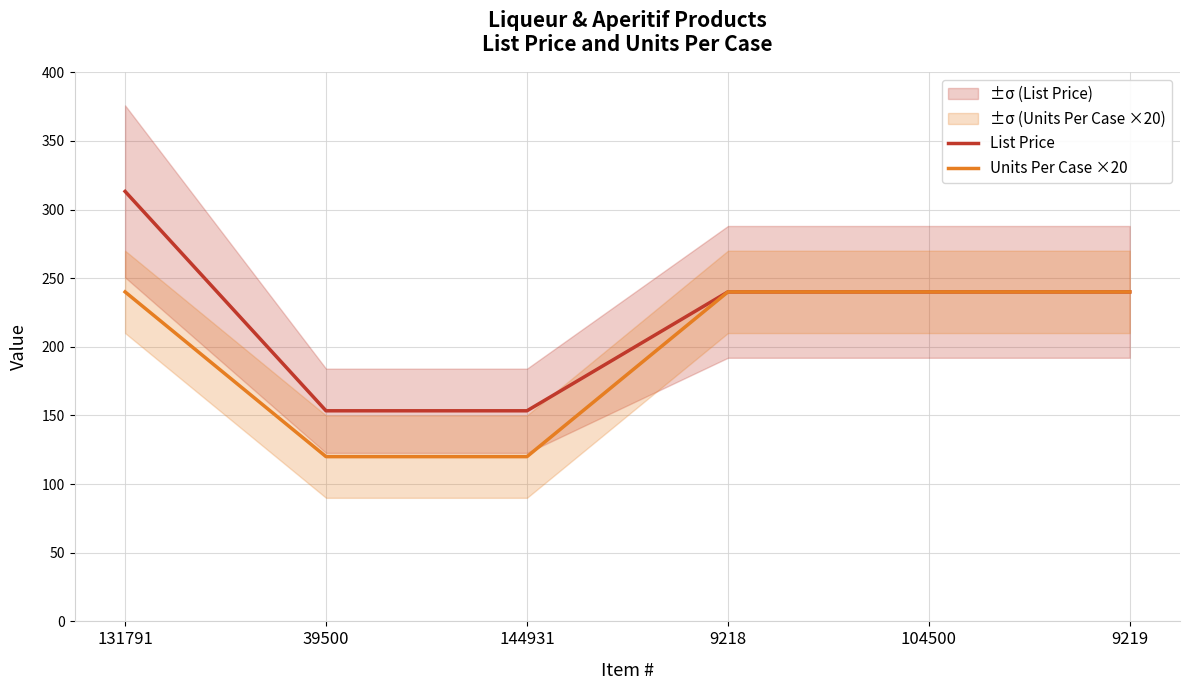

Which series has the largest total across all categories?

List Price